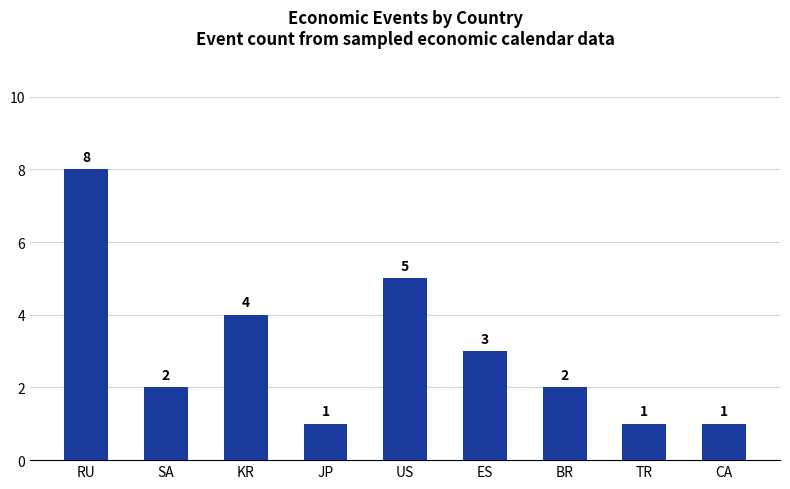

What is the label of the 9th bar from the left?

CA